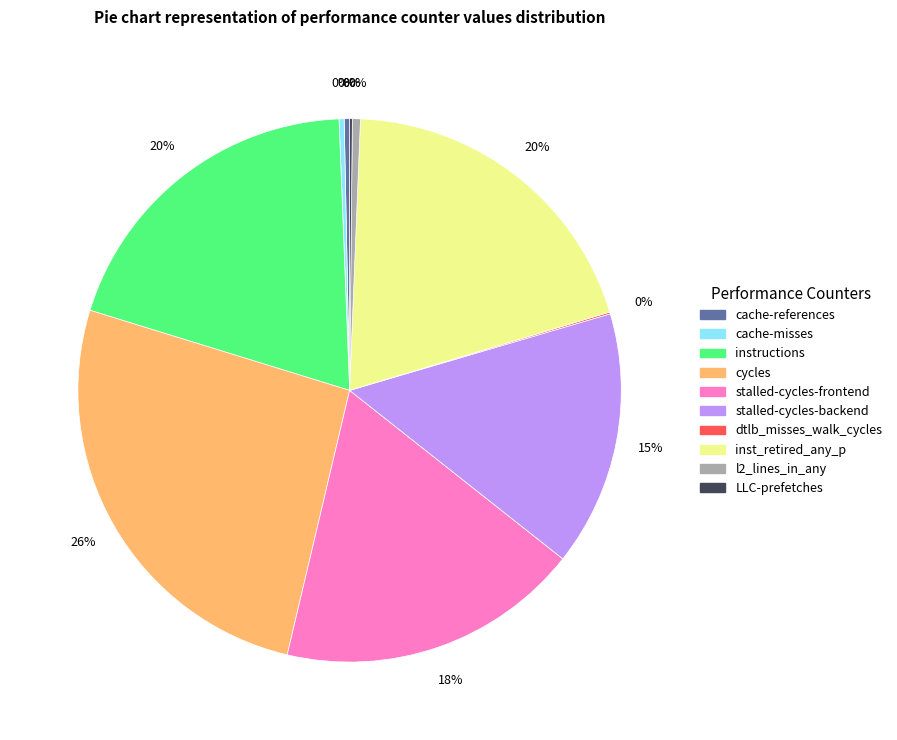

What is the ratio of the value at cycles to the value at instructions?

1.3